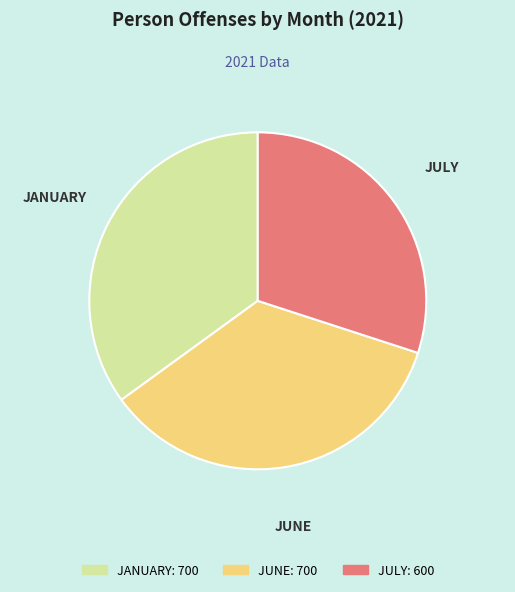

True or false: JANUARY accounts for 35% of the total.

True